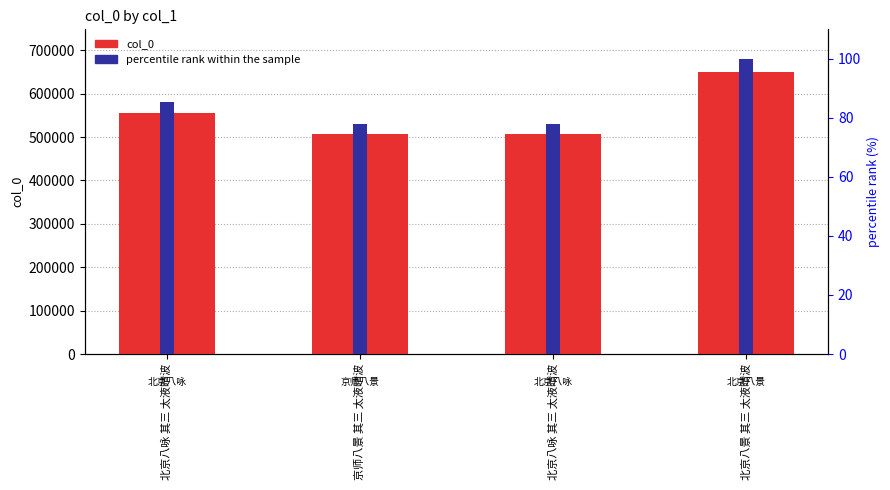

Is the value of percentile rank within the sample at 北京八咏 其三 太液晴波 greater than the value of col_0 at 北京八咏 其三 太液晴波?

No